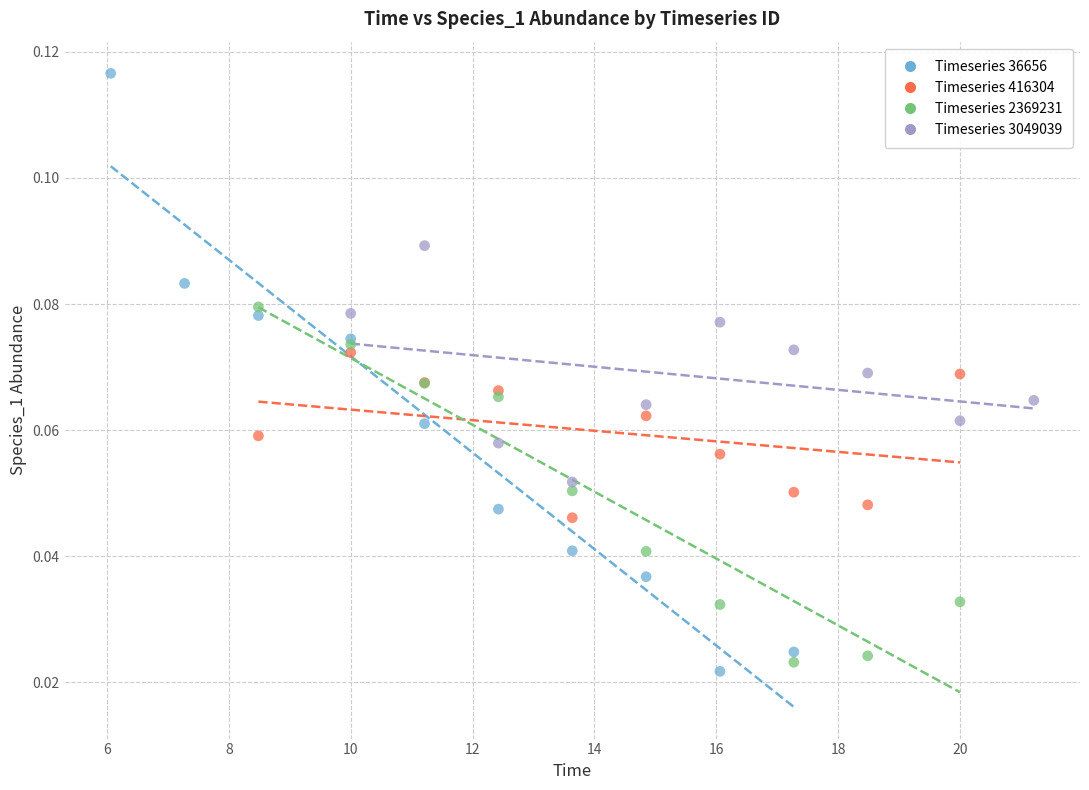

Which series contains the highest Y value?

Timeseries 36656